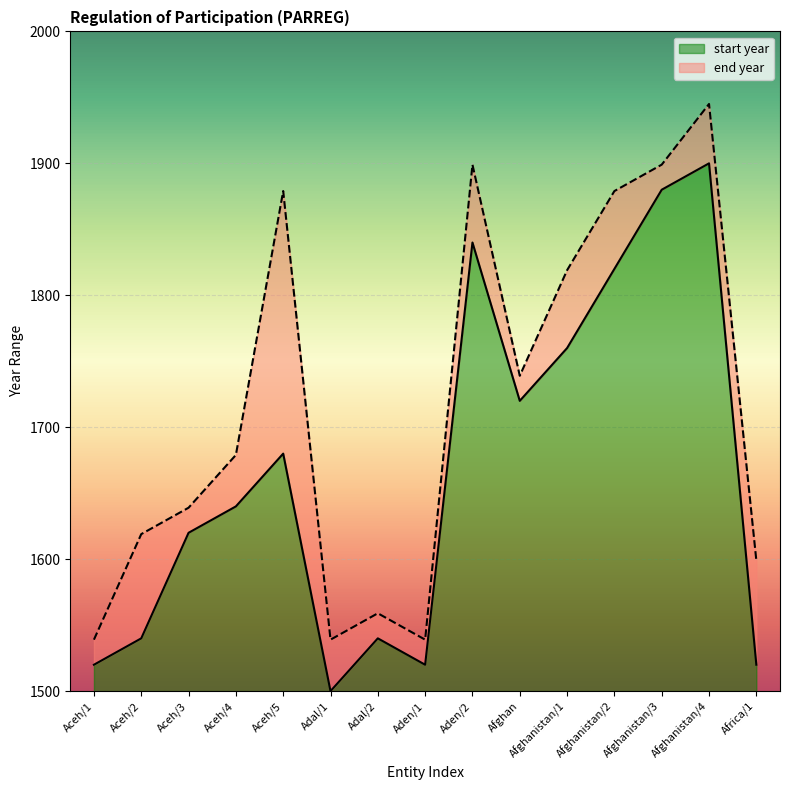

At Aden/1, list the series in order from largest to smallest.

end year, start year